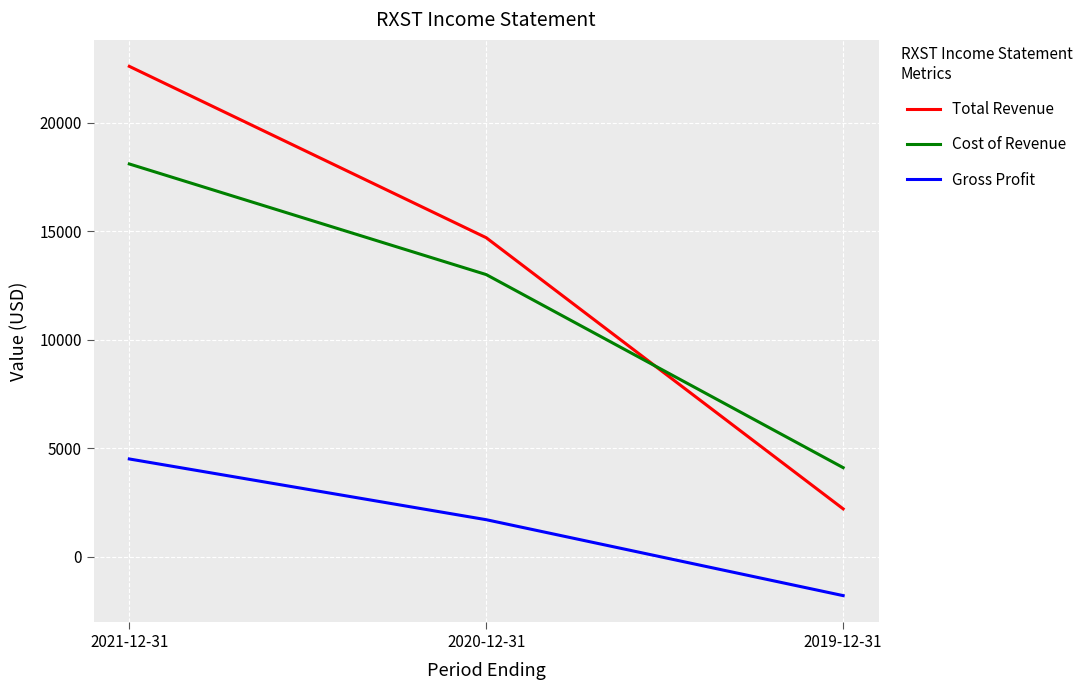

What is the highest value of the Total Revenue series?

22600